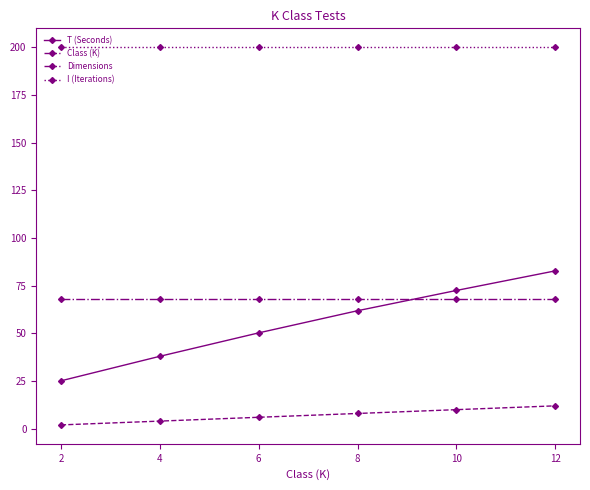

True or false: I (Iterations) and Dimensions intersect in this chart.

False